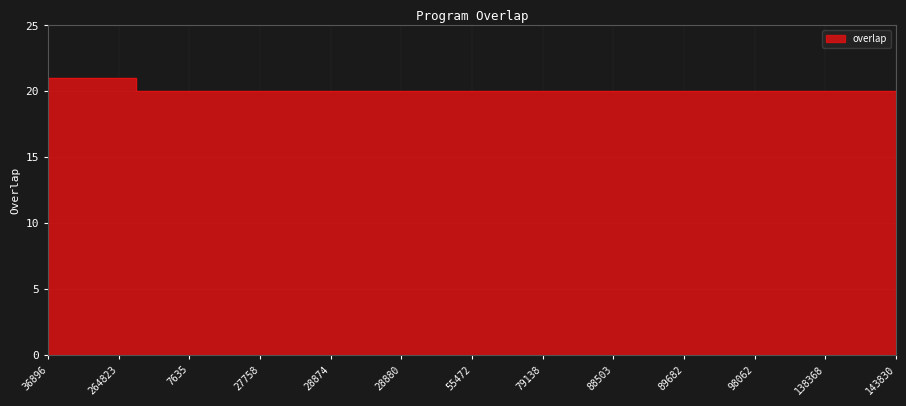

How many values exceed 20?

3